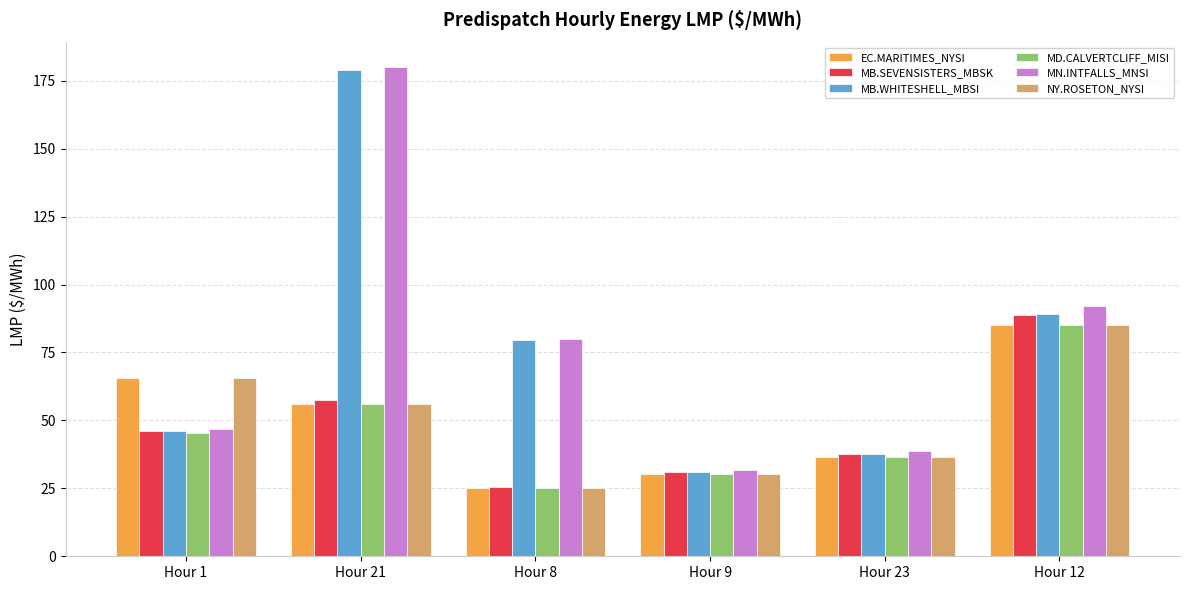

The value of MB.SEVENSISTERS_MBSK at Hour 21 is 93.6. True or false?

False